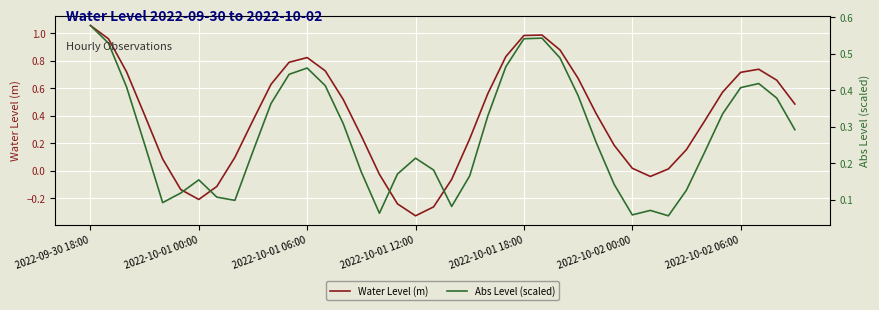

True or false: Abs Level (scaled) has a value of 0.0 at 32.

False